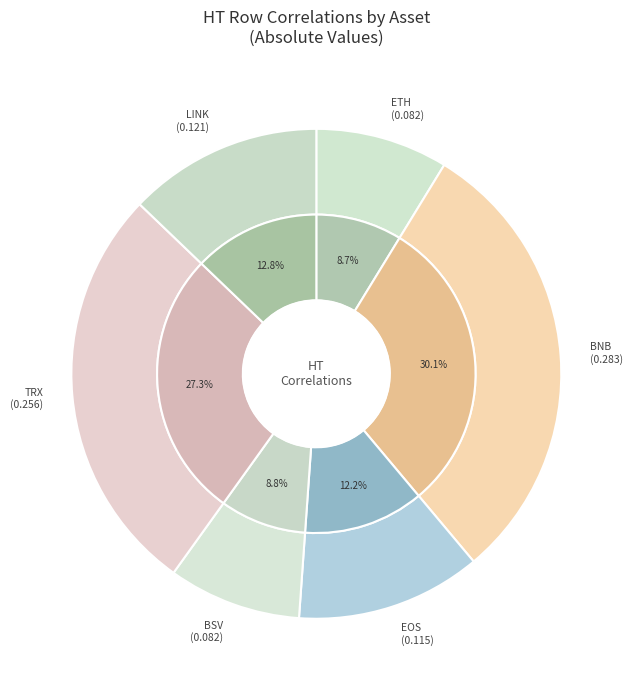

To the nearest percent, what is the difference between the largest and smallest slice percentages?

21%